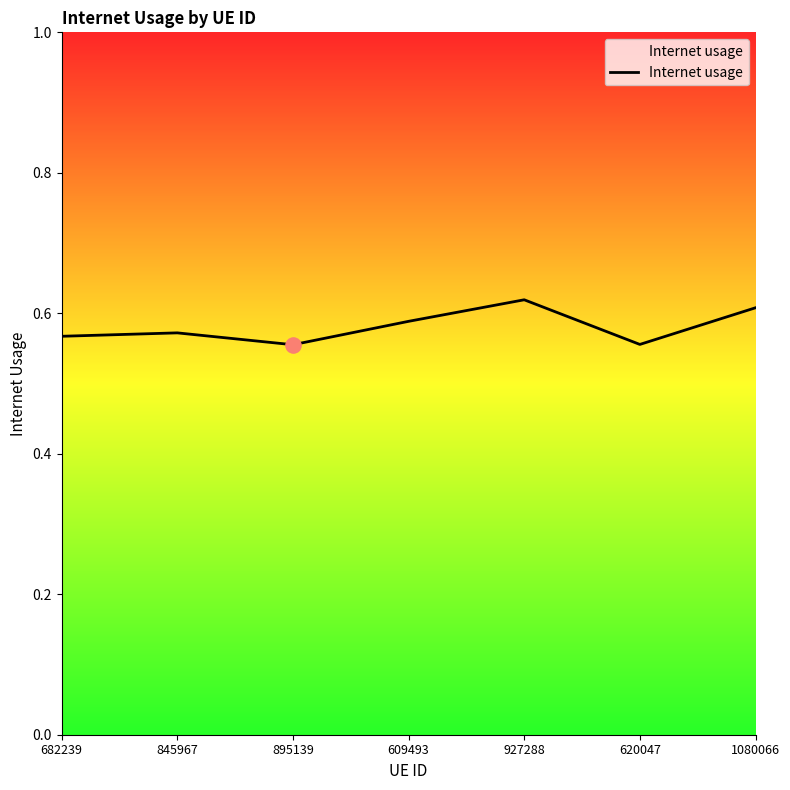

Which has a higher value, 682239 or 895139?

682239